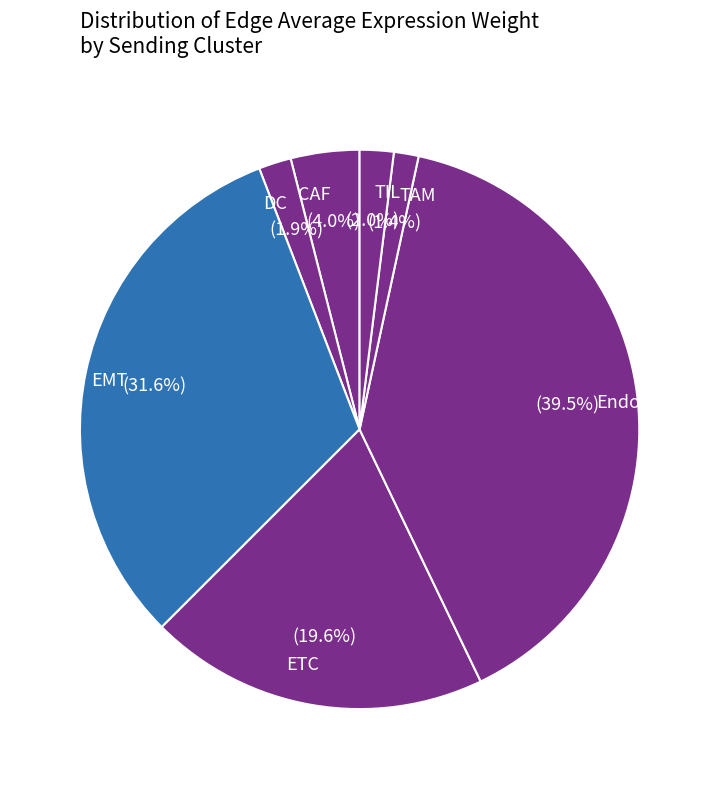

To the nearest percent, what percentage of the pie is TAM?

1%